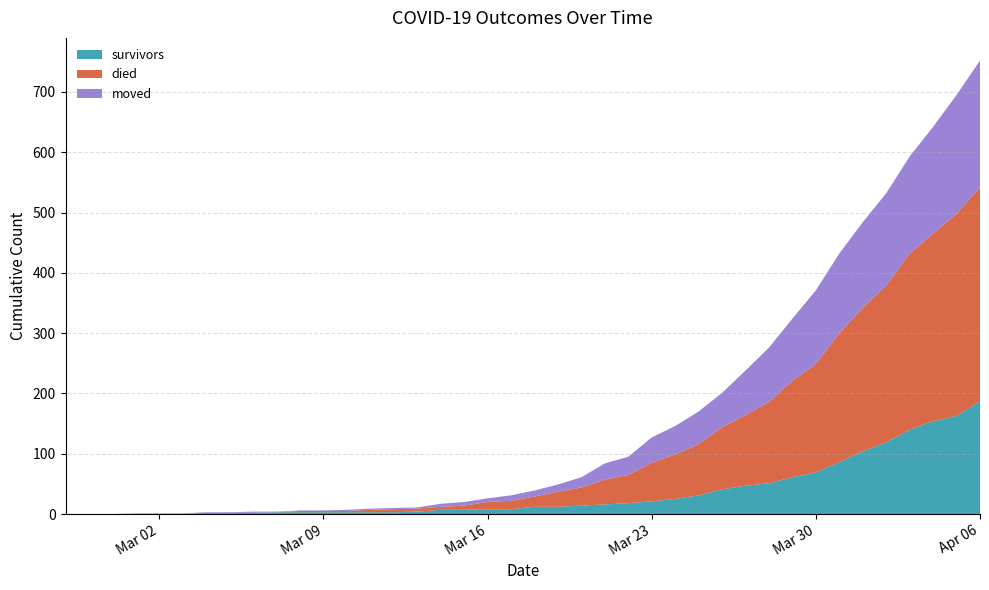

Reading left to right, list all the values displayed in this chart.

survivors: 2020-02-27=0	2020-02-28=0	2020-02-29=0	2020-03-01=0	2020-03-02=0	2020-03-03=0	2020-03-04=2	2020-03-05=2	2020-03-06=2	2020-03-07=3	2020-03-08=3	2020-03-09=3	2020-03-10=3	2020-03-11=3	2020-03-12=3	2020-03-13=4	2020-03-14=7	2020-03-15=7	2020-03-16=8	2020-03-17=8	2020-03-18=12	2020-03-19=12	2020-03-20=14	2020-03-21=16	2020-03-22=18	2020-03-23=21	2020-03-24=25	2020-03-25=31	2020-03-26=41	2020-03-27=47	2020-03-28=51	2020-03-29=61	2020-03-30=69	2020-03-31=86	2020-04-01=104	2020-04-02=119	2020-04-03=140	2020-04-04=154	2020-04-05=163	2020-04-06=187
died: 2020-02-27=0	2020-02-28=0	2020-02-29=0	2020-03-01=0	2020-03-02=0	2020-03-03=0	2020-03-04=0	2020-03-05=0	2020-03-06=0	2020-03-07=0	2020-03-08=2	2020-03-09=2	2020-03-10=2	2020-03-11=4	2020-03-12=5	2020-03-13=5	2020-03-14=5	2020-03-15=7	2020-03-16=12	2020-03-17=14	2020-03-18=17	2020-03-19=25	2020-03-20=30	2020-03-21=41	2020-03-22=47	2020-03-23=64	2020-03-24=74	2020-03-25=85	2020-03-26=103	2020-03-27=117	2020-03-28=135	2020-03-29=160	2020-03-30=180	2020-03-31=214	2020-04-01=238	2020-04-02=260	2020-04-03=292	2020-04-04=311	2020-04-05=335	2020-04-06=355
moved: 2020-02-27=0	2020-02-28=0	2020-02-29=0	2020-03-01=1	2020-03-02=1	2020-03-03=1	2020-03-04=1	2020-03-05=1	2020-03-06=2	2020-03-07=1	2020-03-08=1	2020-03-09=1	2020-03-10=2	2020-03-11=2	2020-03-12=2	2020-03-13=2	2020-03-14=5	2020-03-15=6	2020-03-16=6	2020-03-17=9	2020-03-18=10	2020-03-19=12	2020-03-20=17	2020-03-21=27	2020-03-22=30	2020-03-23=42	2020-03-24=47	2020-03-25=54	2020-03-26=57	2020-03-27=74	2020-03-28=90	2020-03-29=103	2020-03-30=122	2020-03-31=132	2020-04-01=142	2020-04-02=153	2020-04-03=161	2020-04-04=177	2020-04-05=197	2020-04-06=210